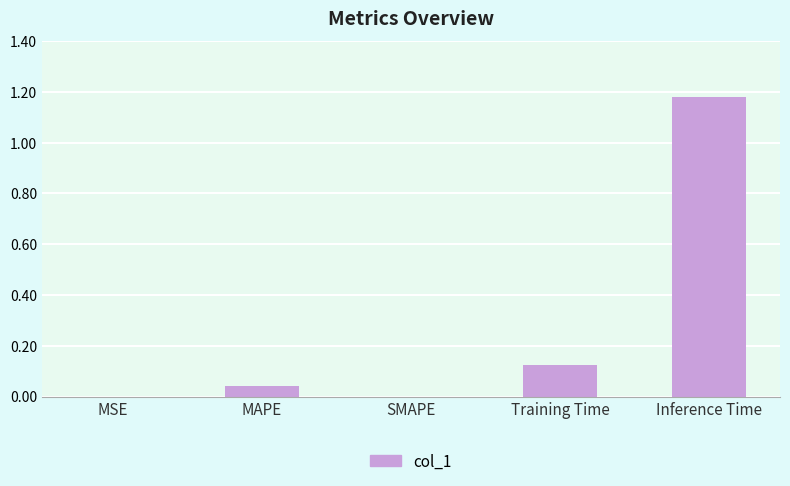

Are the bars horizontal?

No